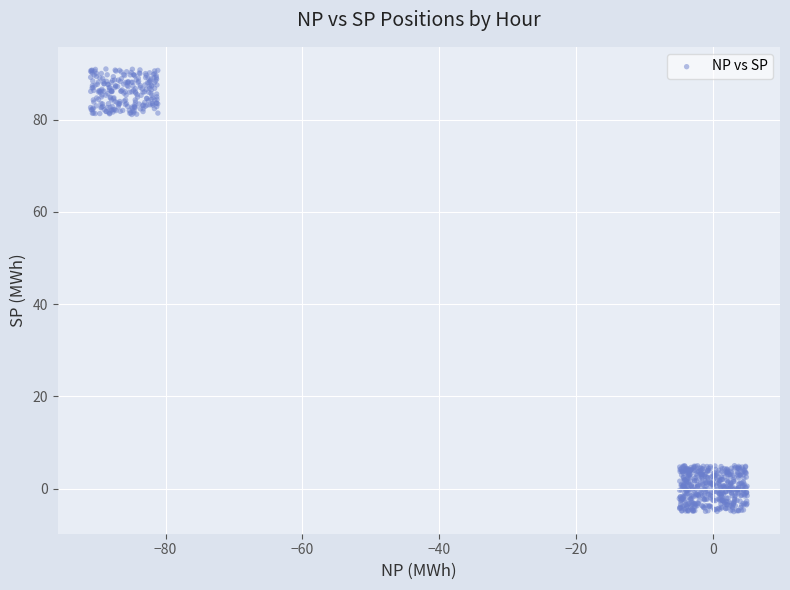

What is the range of Y values (max minus min)?

95.9